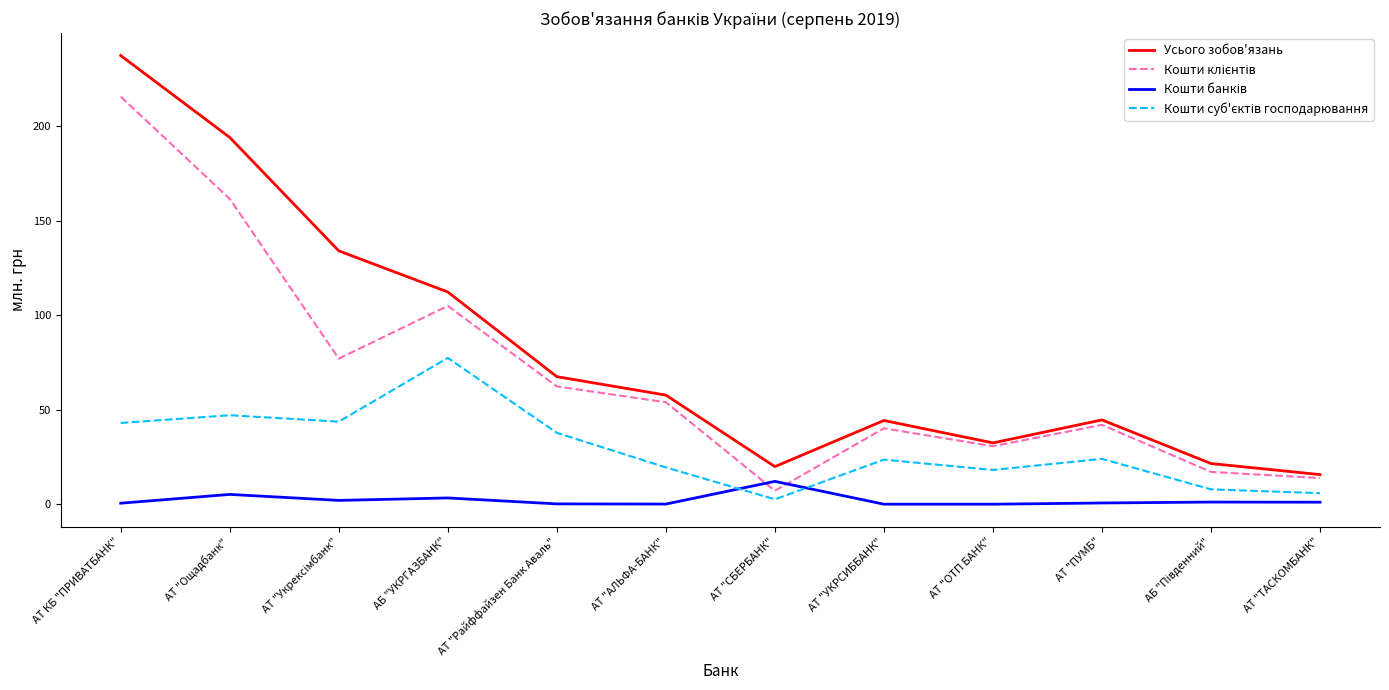

At which category is the sum across all series the highest?

АТ КБ "ПРИВАТБАНК"